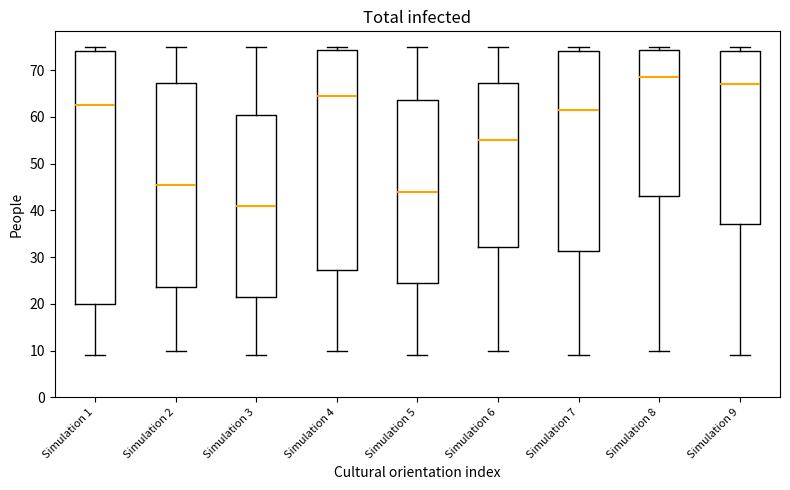

Which box's median line is the highest?

Simulation 8